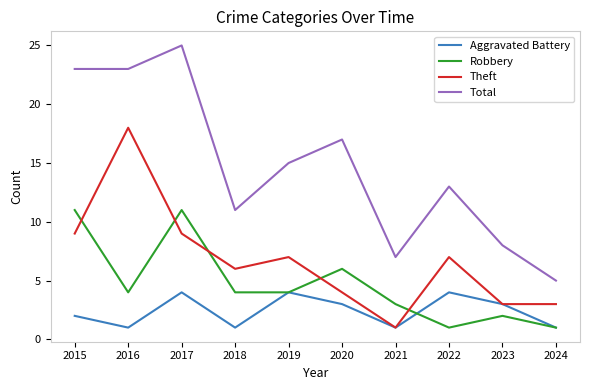

How many times do Robbery and Theft cross each other?

5